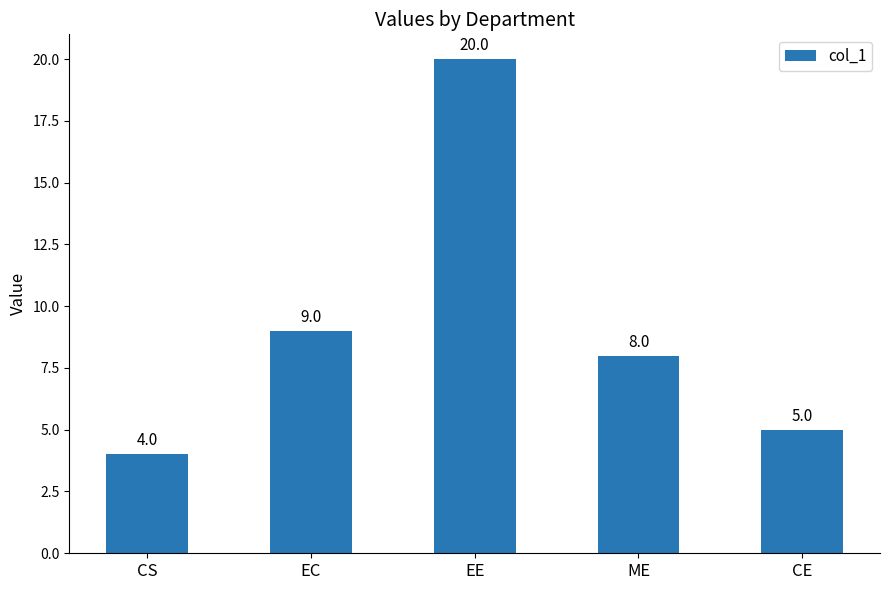

Reading right to left, extract all data points from this chart.

5	8	20	9	4